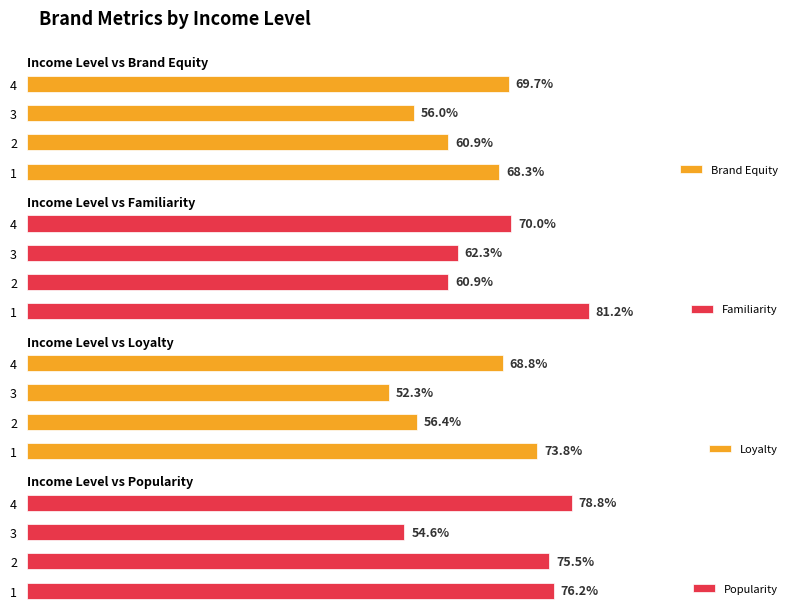

How many bars are there in each group?

4